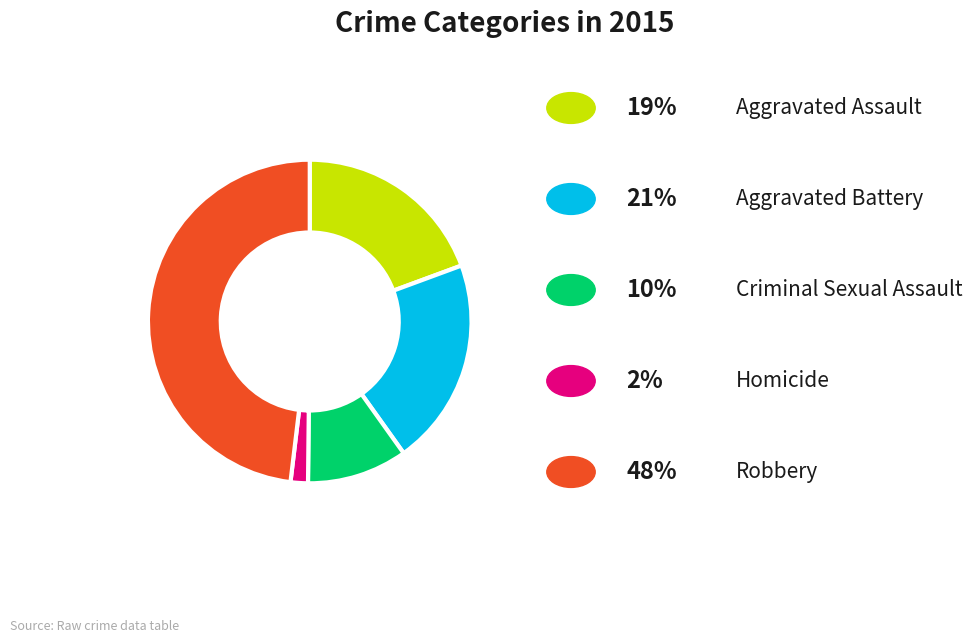

Is there a majority slice in this chart?

No